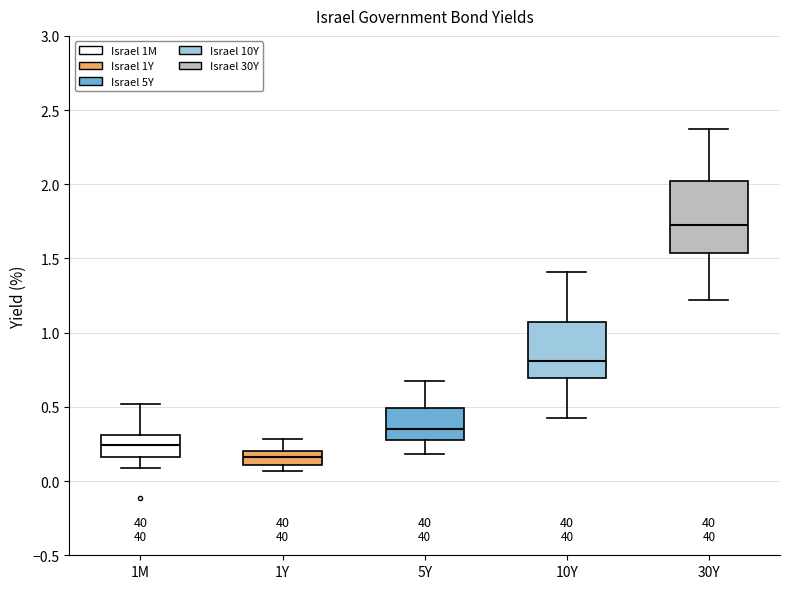

Which box's median line is the lowest?

1Y